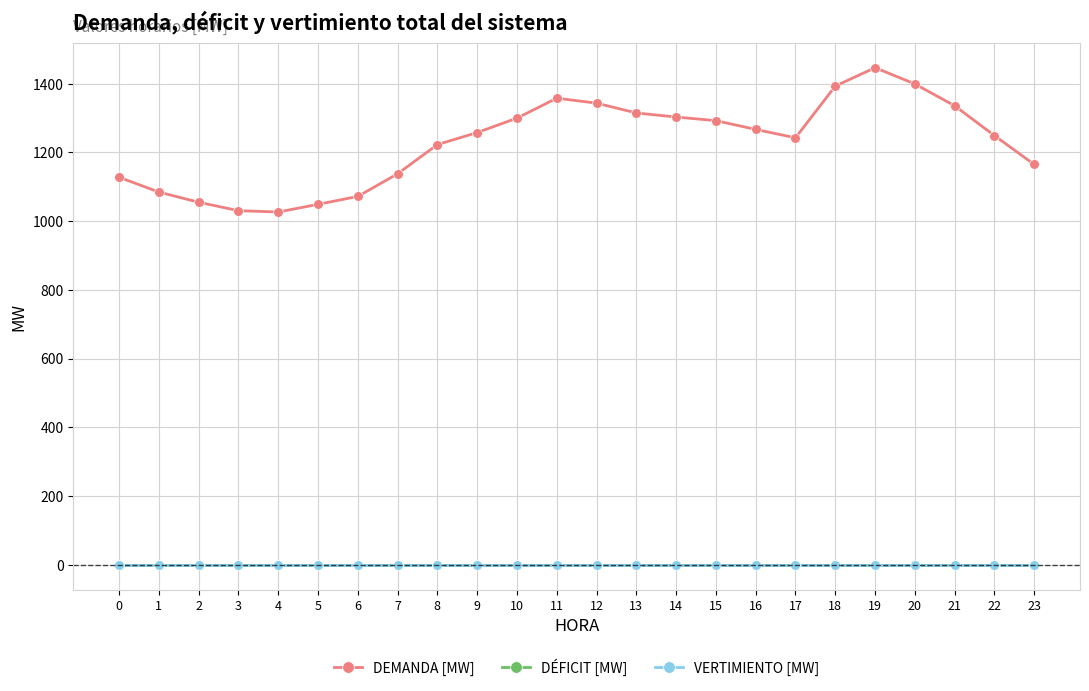

Is it true that DEMANDA [MW] equals 1127.7 at 0?

True